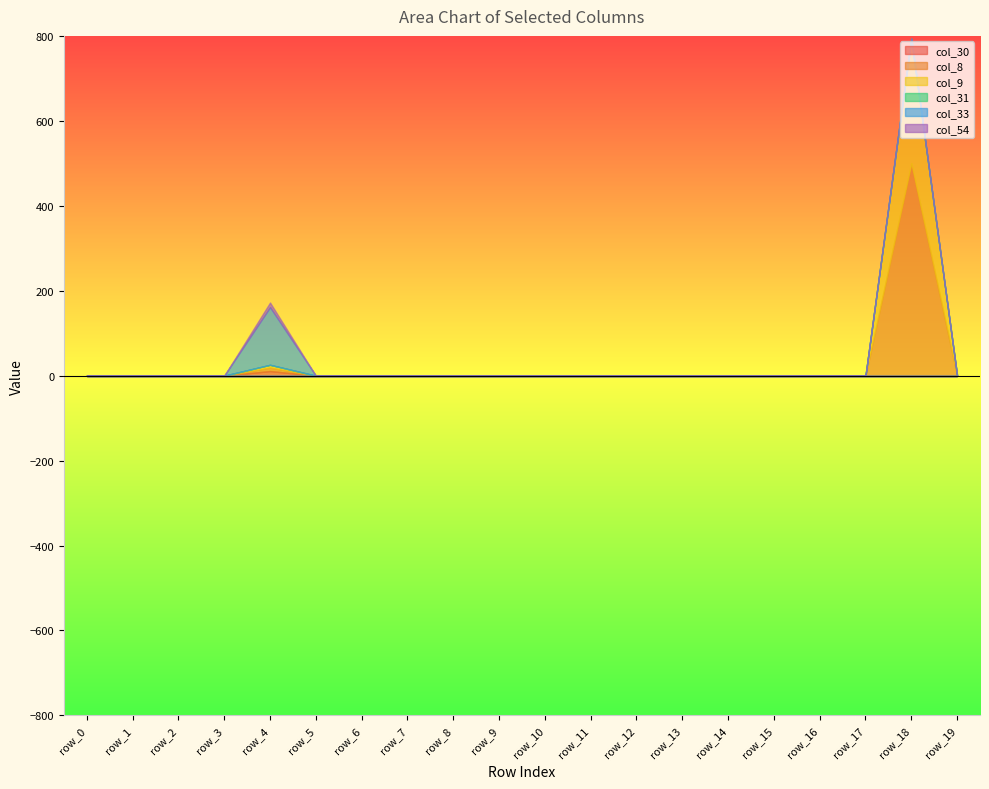

Reading left to right, extract all data points from this chart.

col_30: 0.0	0.0	0.0	0.0	10.9	0.0	0.0	0.0	0.0	0.0	0.0	0.0	0.0	0.0	0.0	0.0	0.0	0.0	0.0	0.0
col_8: 0.0	0.0	0.0	0.0	8.1	0.0	0.0	0.0	0.0	0.0	0.0	0.0	0.0	0.0	0.0	0.0	0.0	0.0	500.1	0.0
col_9: 0.0	0.0	0.0	0.0	6.5	0.0	0.0	0.0	0.0	0.0	0.0	0.0	0.0	0.0	0.0	0.0	0.0	0.0	293.2	0.0
col_31: 0.0	0.0	0.0	0.0	0.0	0.0	0.0	0.0	0.0	0.0	0.0	0.0	0.0	0.0	0.0	0.0	0.0	0.0	0.0	0.0
col_33: 0.0	0.0	0.0	0.0	135.8	0.0	0.0	0.0	0.0	0.0	0.0	0.0	0.0	0.0	0.0	0.0	0.0	0.0	0.0	0.0
col_54: 0.0	0.0	0.0	0.0	10.9	0.0	0.0	0.0	0.0	0.0	0.0	0.0	0.0	0.0	0.0	0.0	0.0	0.0	0.0	0.0